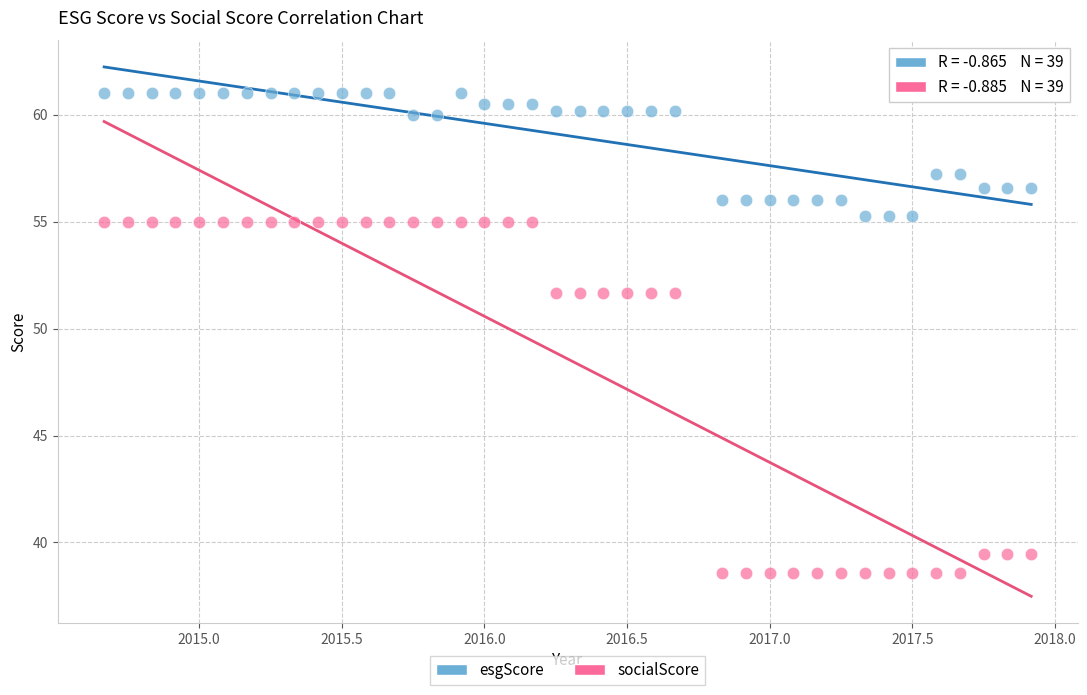

Across all data points, what is the range of Y values (max minus min)?

22.4